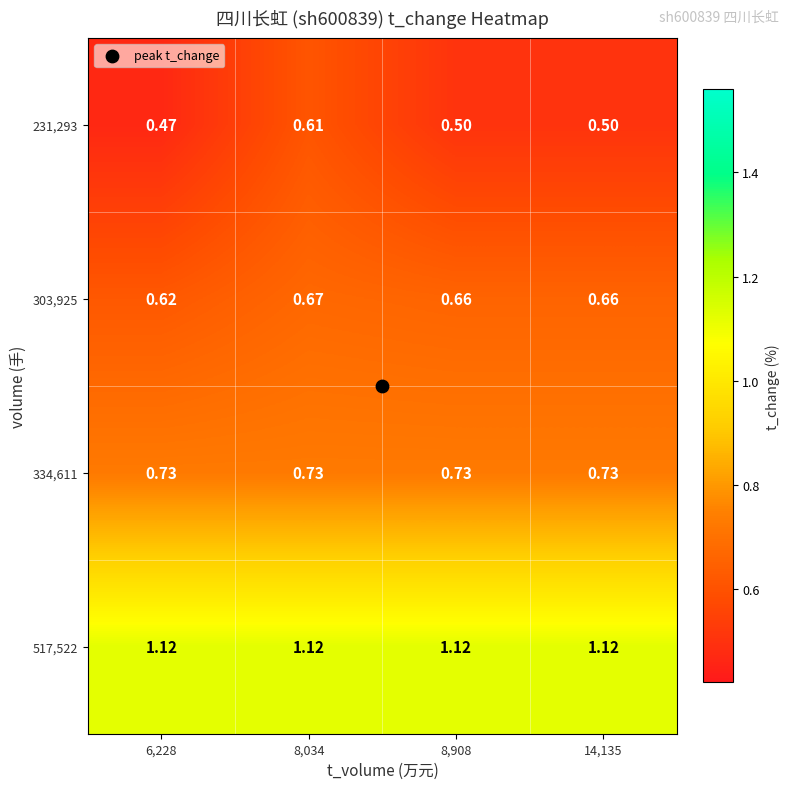

Is the value of 334,611 at 6,228 greater than the value of 303,925 at 14,135?

Yes